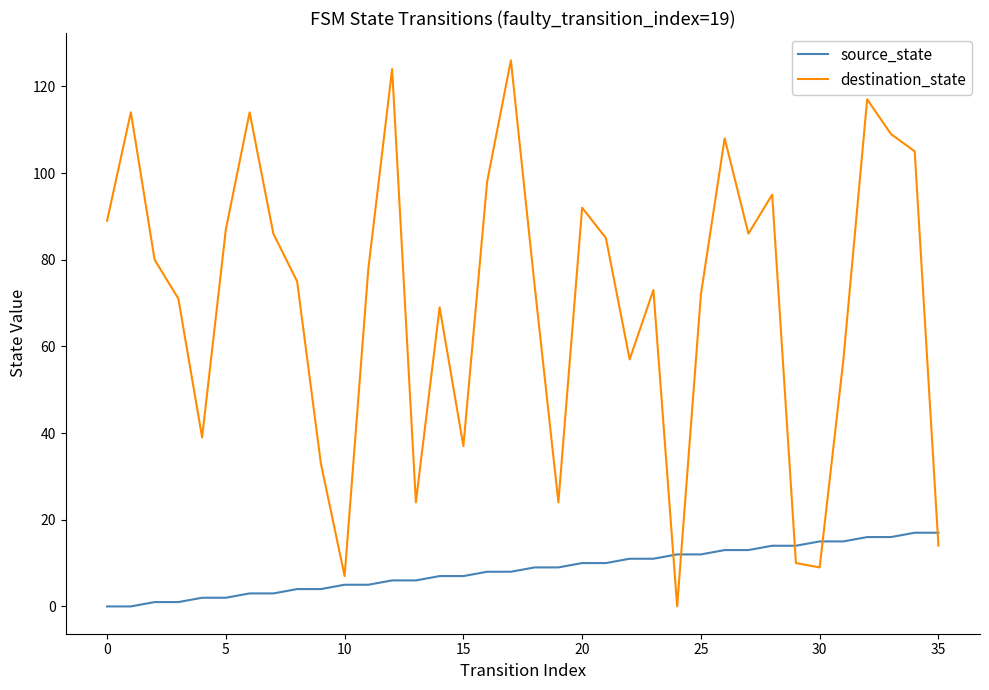

Which series has the widest spread of values?

destination_state